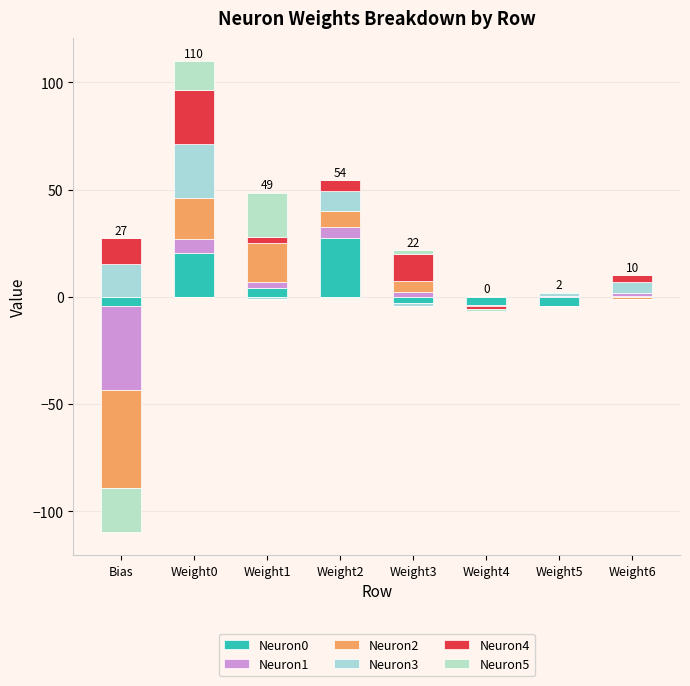

How many values in the Neuron3 series are below 5?

4